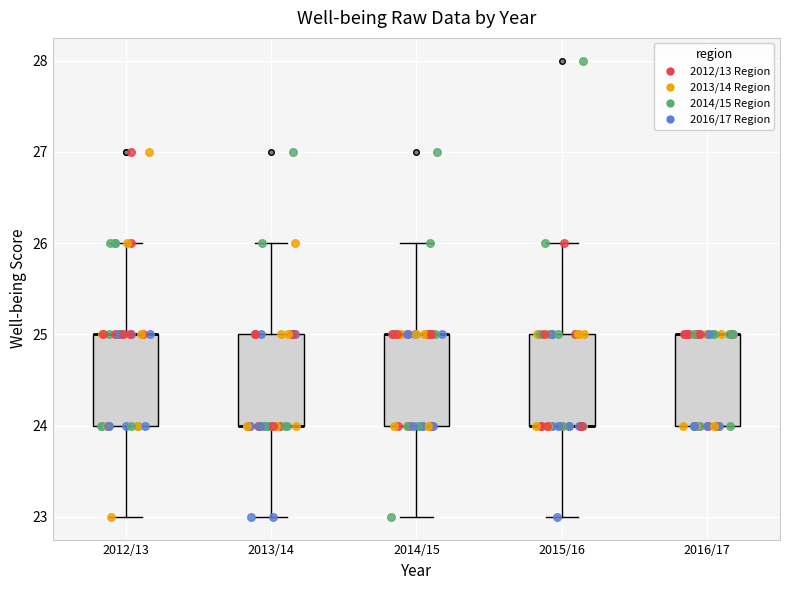

Reading left to right, read every box against the y-axis: the position of its median line, the range the box covers, and the ends of its whiskers. The values are not printed on the chart, so give them approximately, as read against the axis.

2012/13: median 25 (drawn on the box's upper edge), box 24 to 25, whiskers 23 to 26
2013/14: median 24 (drawn on the box's lower edge), box 24 to 25, whiskers 23 to 26
2014/15: median 25 (drawn on the box's upper edge), box 24 to 25, whiskers 23 to 26
2015/16: median 24 (drawn on the box's lower edge), box 24 to 25, whiskers 23 to 26
2016/17: median 25 (drawn on the box's upper edge), box 24 to 25, whiskers 24 to 25